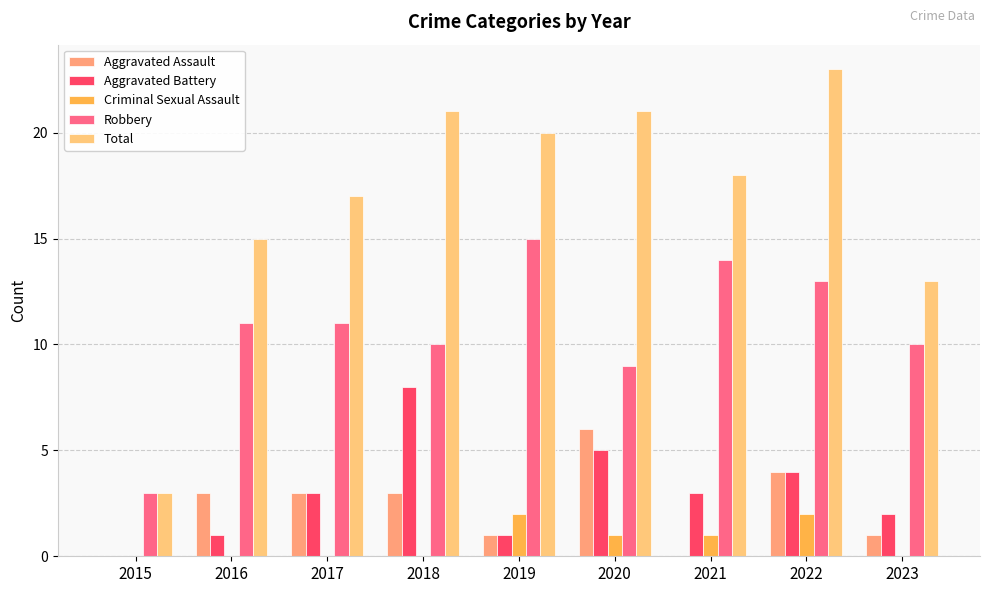

What is the sum of the Aggravated Battery values at 2015 and 2022?

4